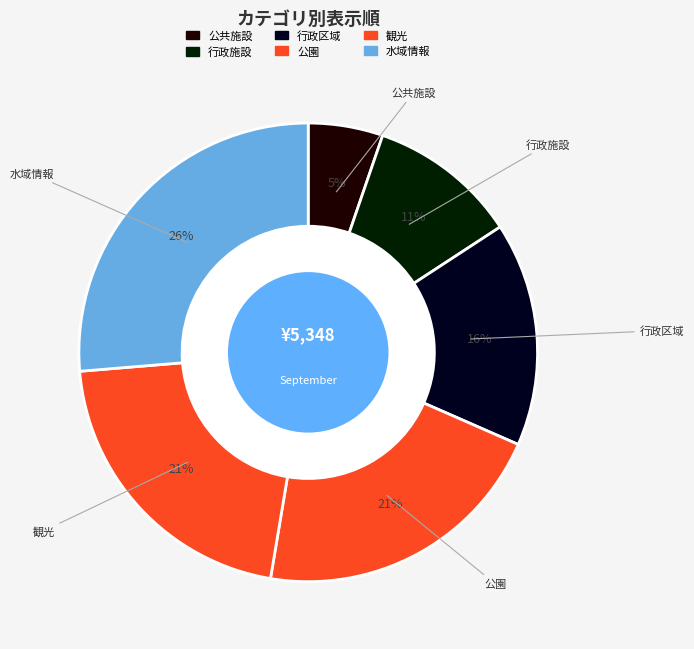

Is there a majority slice in this chart?

No